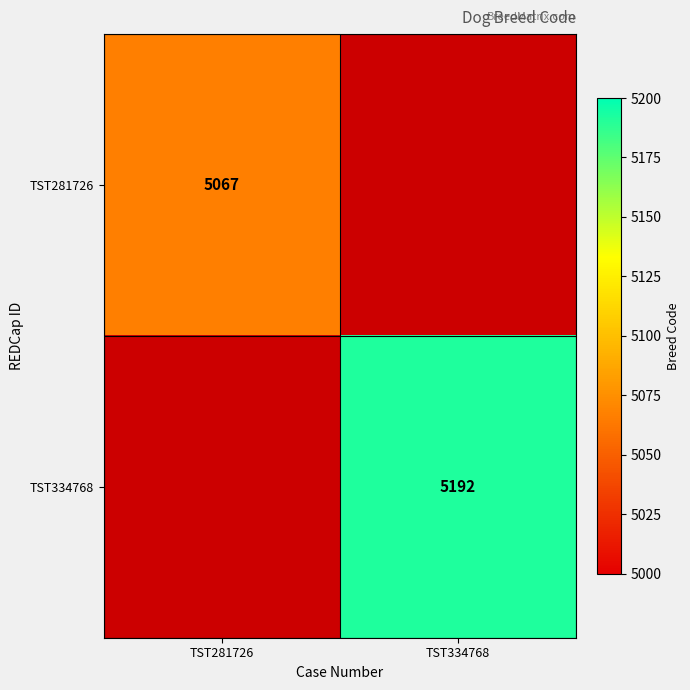

True or false: TST281726 has a value of 7266 at TST281726.

False